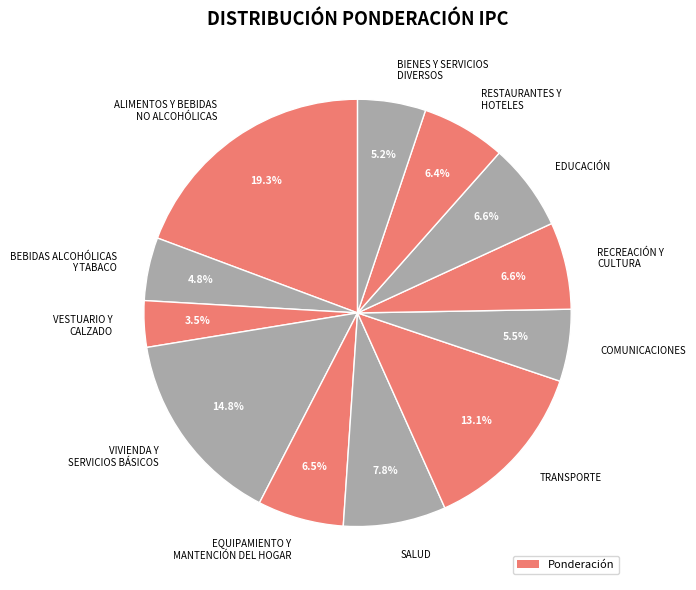

Is there any slice that represents more than half of the pie?

No